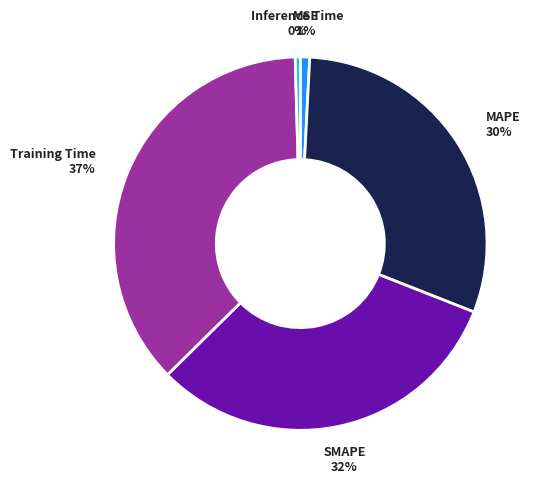

To the nearest percent, what is the average slice percentage?

20%